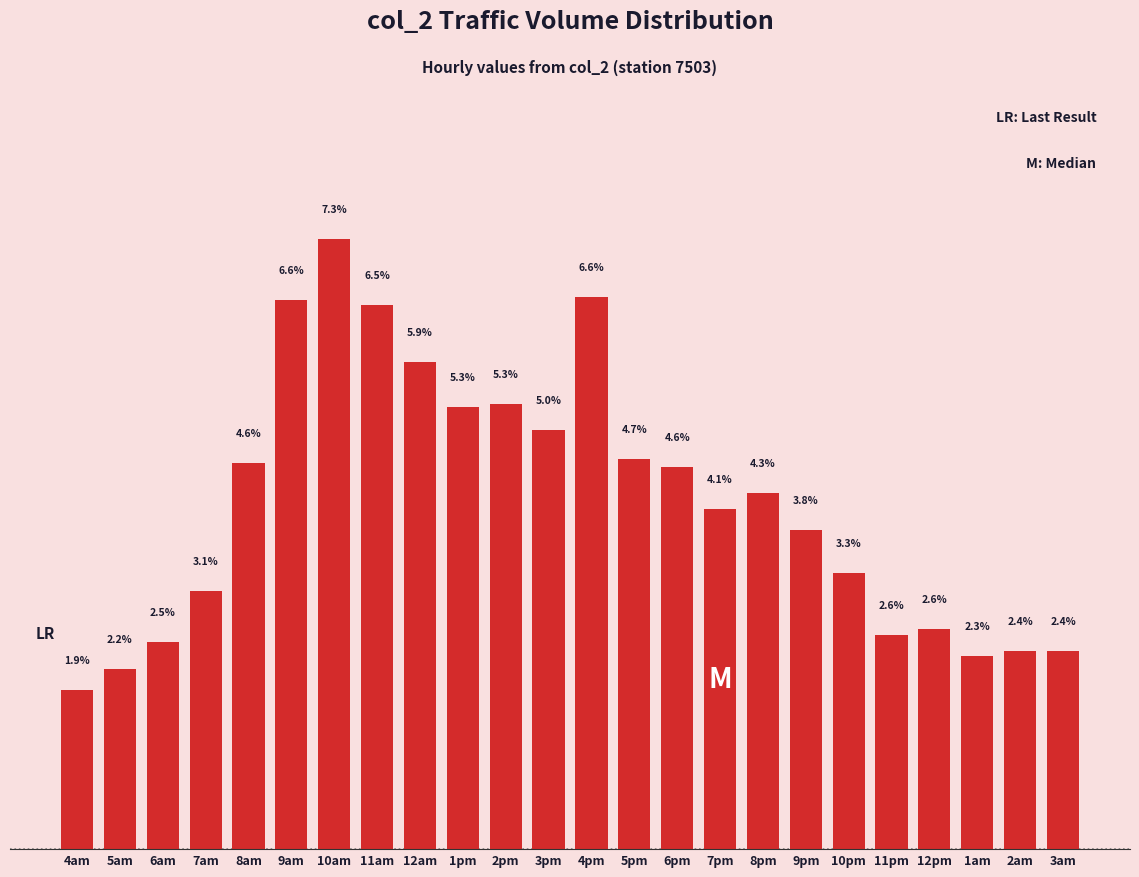

At which category does the chart reach its minimum across all series?

4am